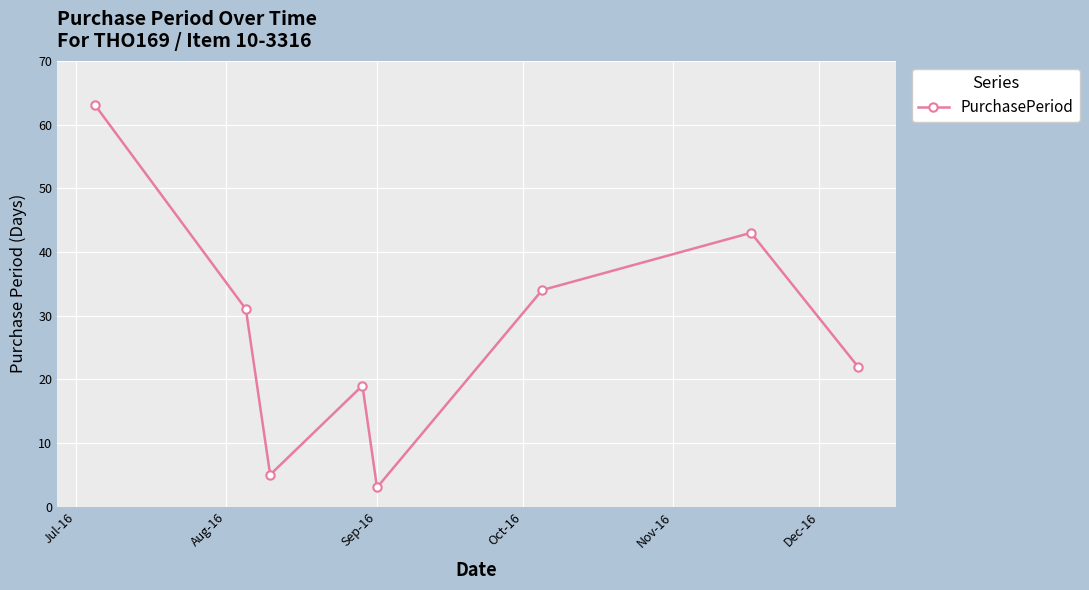

What is the minimum value shown in the chart?

3